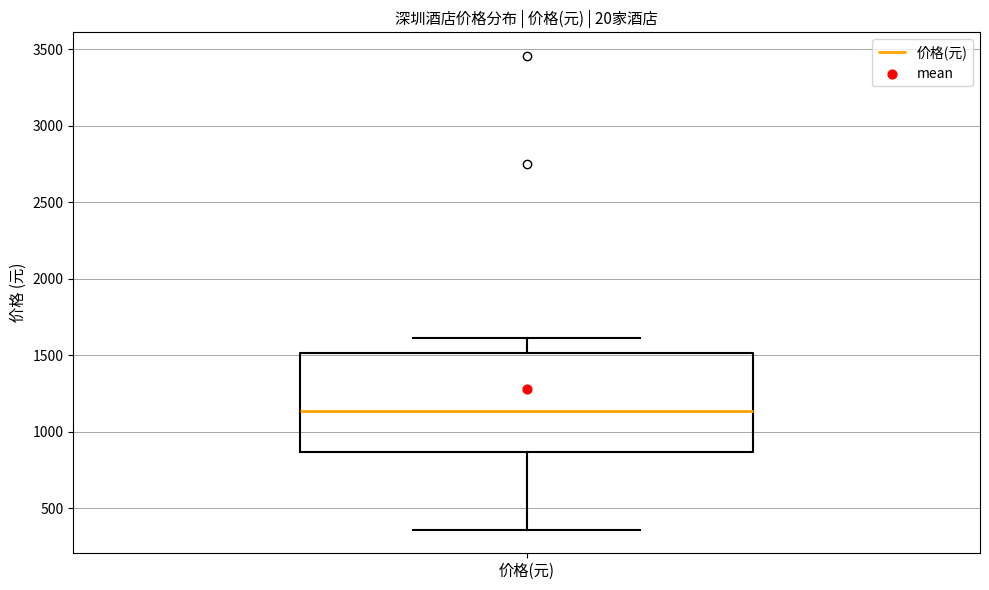

Transcribe this box plot: give where the median line is, the range the box spans, and where the two whiskers end, as read against the y-axis. The values are not printed on the chart, so give them approximately, as read against the axis.

median 1150, box 850 to 1500, whiskers 350 to 1600